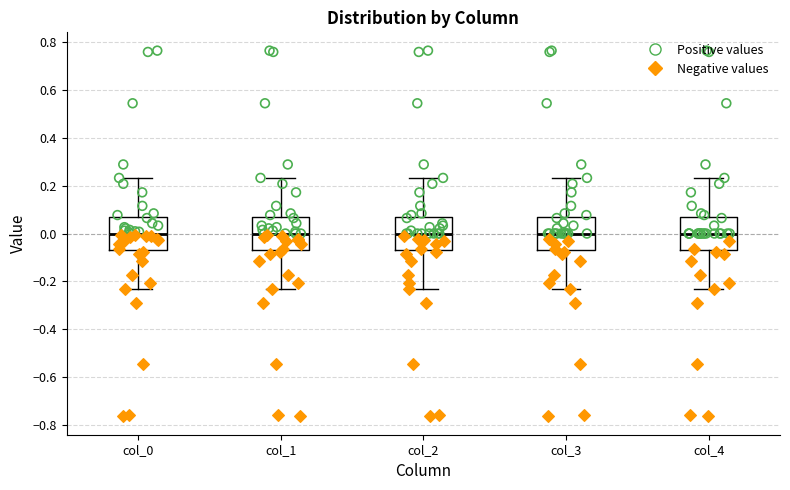

Where is the upper edge of the box for col_0 on the y-axis? The values are not printed on the chart, so give them approximately, as read against the axis.

0.06